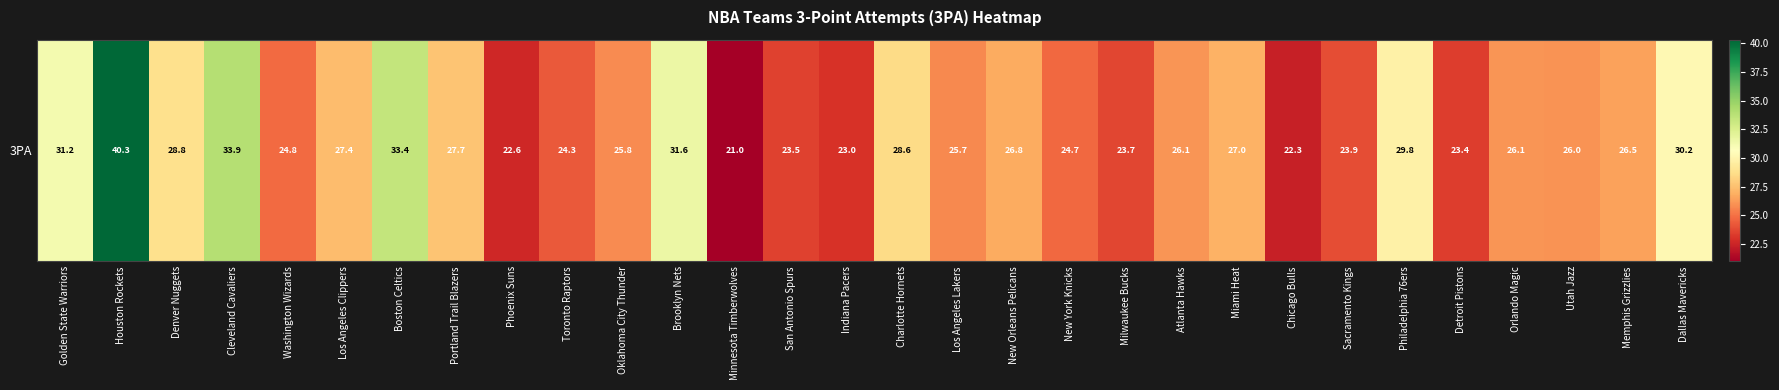

Reading left to right, transcribe all the data shown in this chart.

Golden State Warriors=31.2	Houston Rockets=40.3	Denver Nuggets=28.8	Cleveland Cavaliers=33.9	Washington Wizards=24.8	Los Angeles Clippers=27.4	Boston Celtics=33.4	Portland Trail Blazers=27.7	Phoenix Suns=22.6	Toronto Raptors=24.3	Oklahoma City Thunder=25.8	Brooklyn Nets=31.6	Minnesota Timberwolves=21.0	San Antonio Spurs=23.5	Indiana Pacers=23.0	Charlotte Hornets=28.6	Los Angeles Lakers=25.7	New Orleans Pelicans=26.8	New York Knicks=24.7	Milwaukee Bucks=23.7	Atlanta Hawks=26.1	Miami Heat=27.0	Chicago Bulls=22.3	Sacramento Kings=23.9	Philadelphia 76ers=29.8	Detroit Pistons=23.4	Orlando Magic=26.1	Utah Jazz=26.0	Memphis Grizzlies=26.5	Dallas Mavericks=30.2